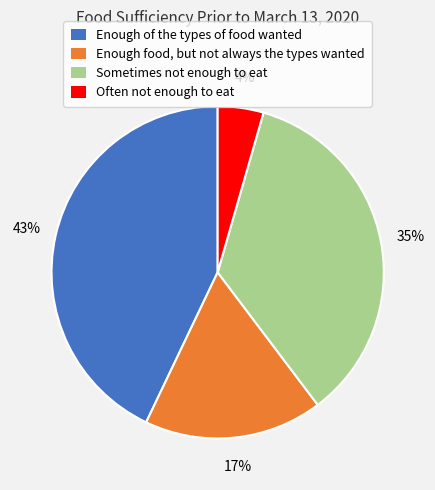

To the nearest percent, what is the difference between the Often not enough to eat and Sometimes not enough to eat slice percentages?

31%